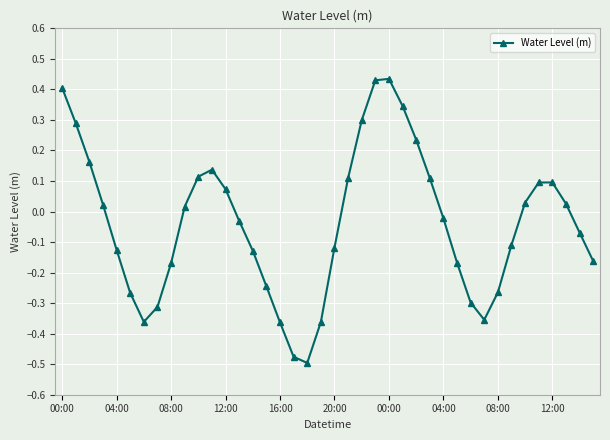

What is the difference between the second highest and second lowest values?

0.9